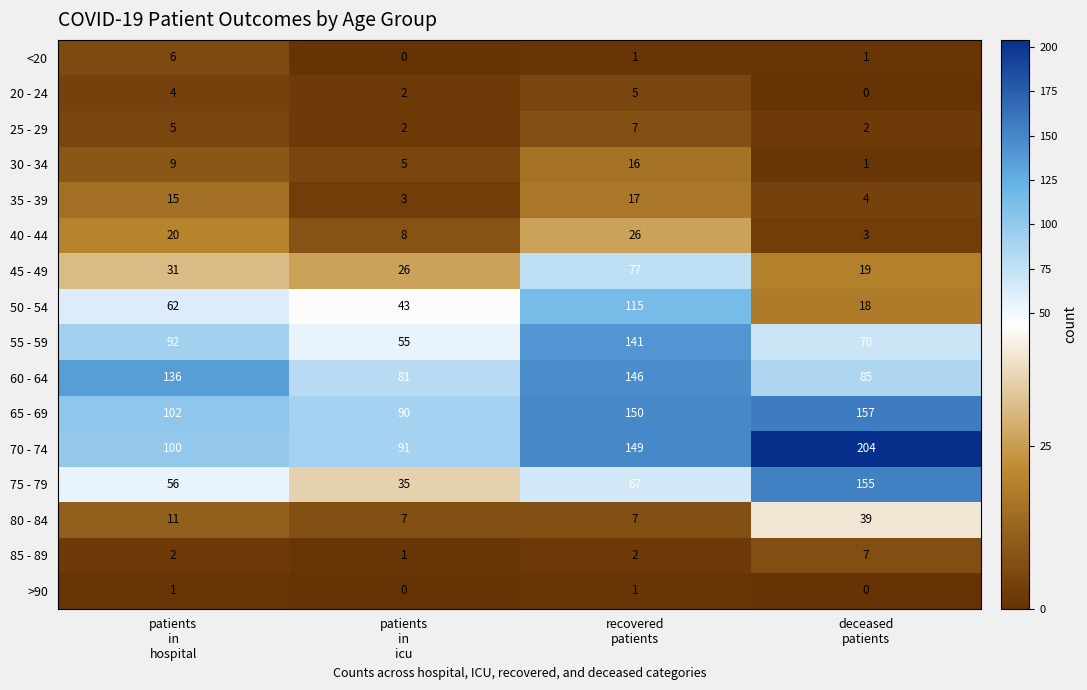

Count the 40 - 44 values in the range 8 to 26.

3